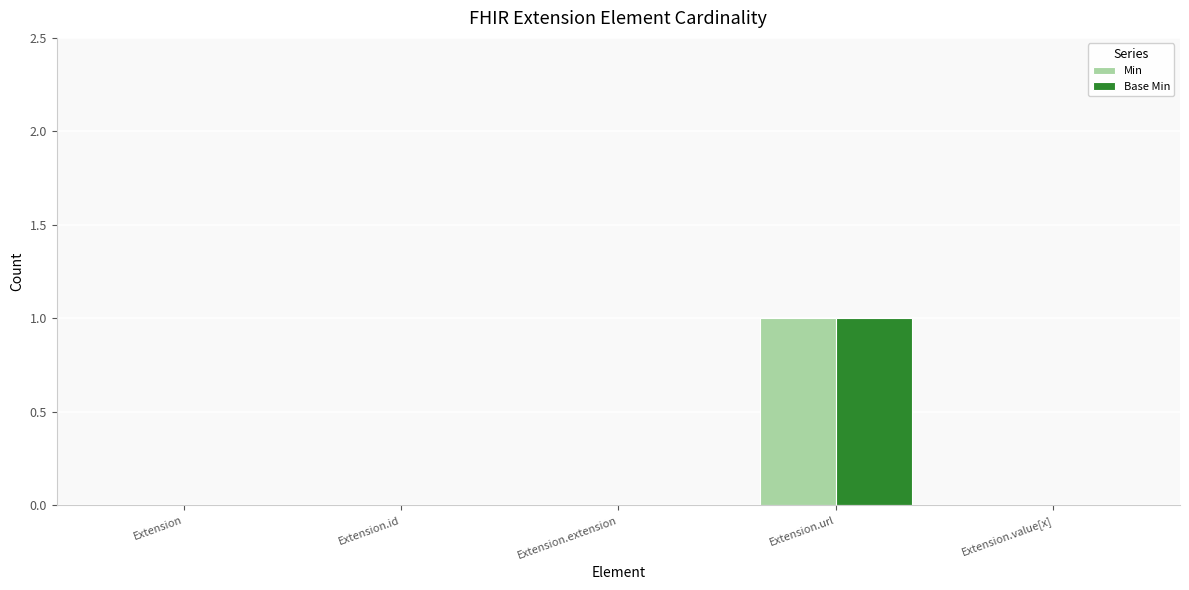

Is the value of Base Min at Extension.url greater than the value of Min at Extension.value[x]?

Yes